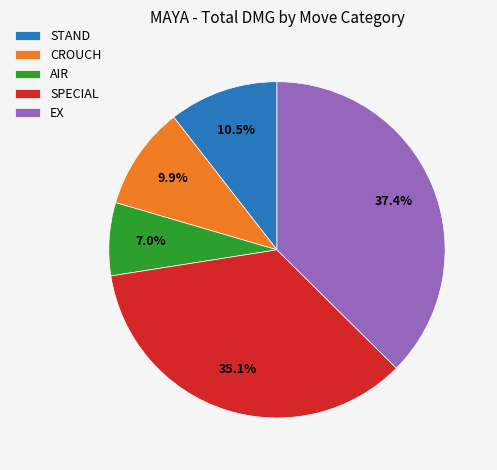

To the nearest percent, what is the average slice percentage?

20%